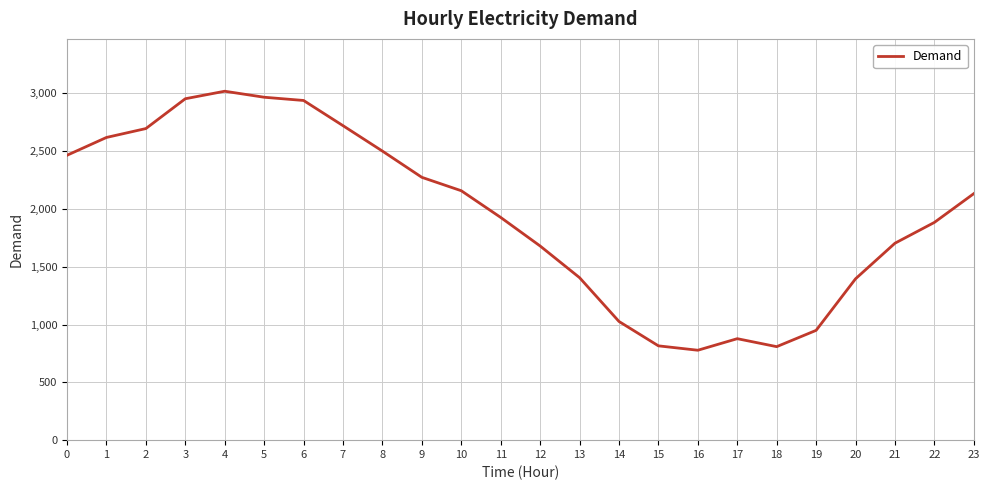

What is the difference between the values at 5 and 21?

1263